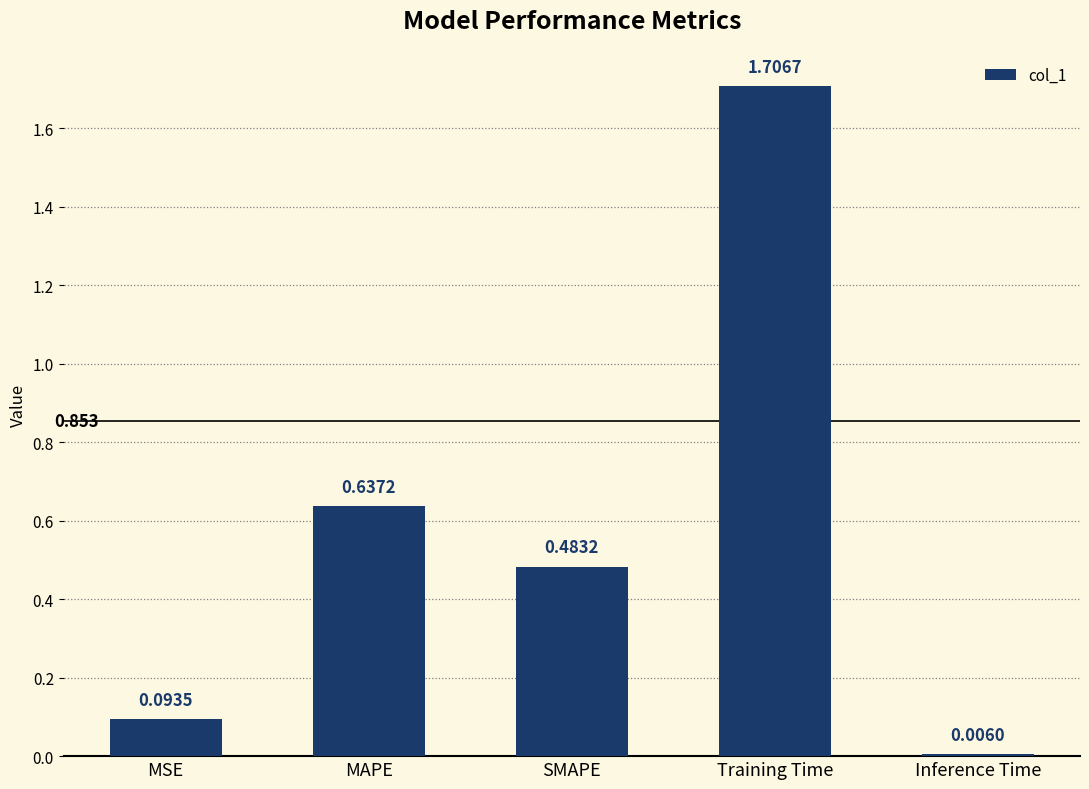

What is the label of the 4th bar from the left?

Training Time